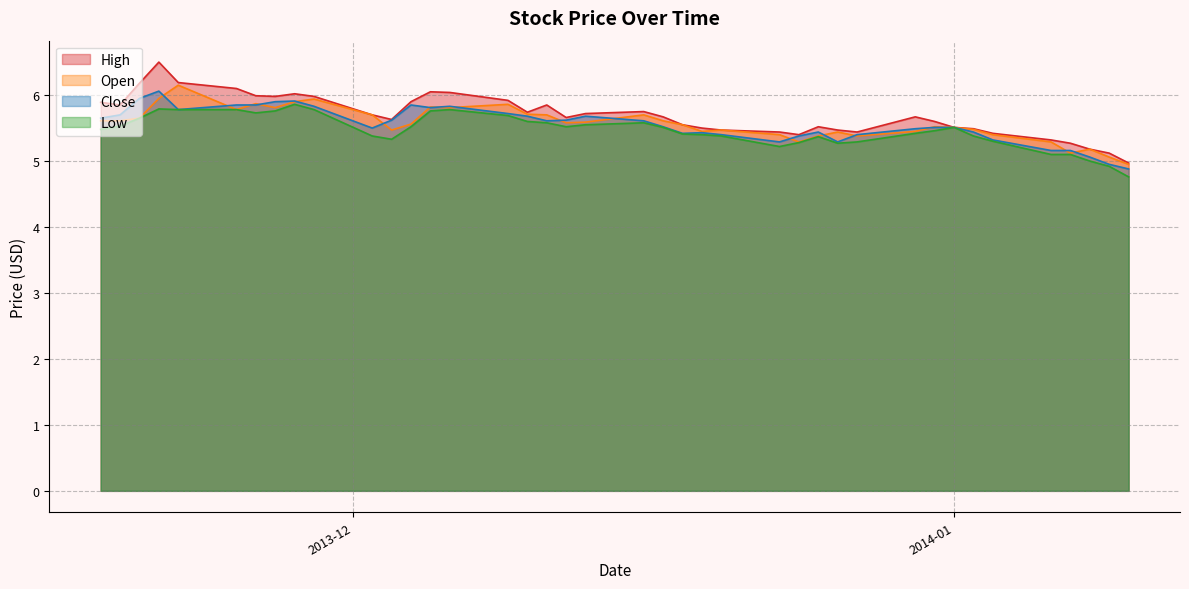

How many lines are shown in the chart?

4